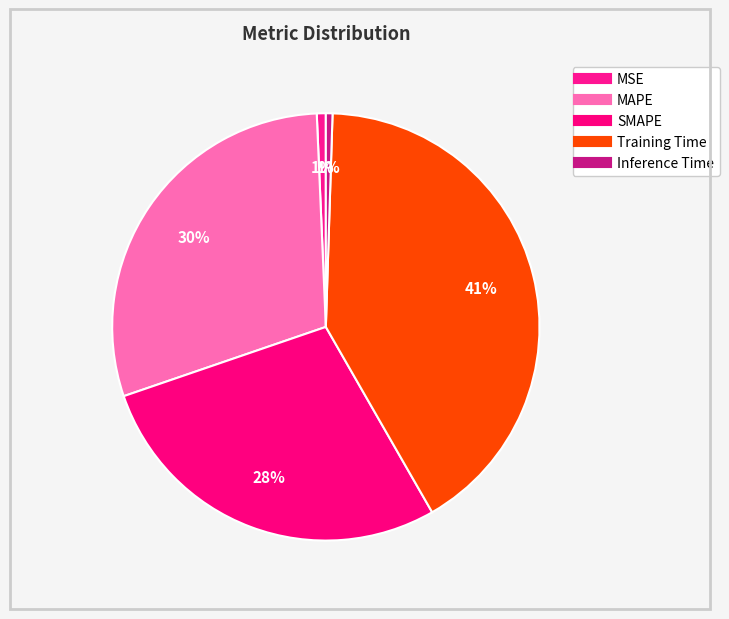

Rank the categories by value from highest to lowest.

Training Time, MAPE, SMAPE, MSE, Inference Time